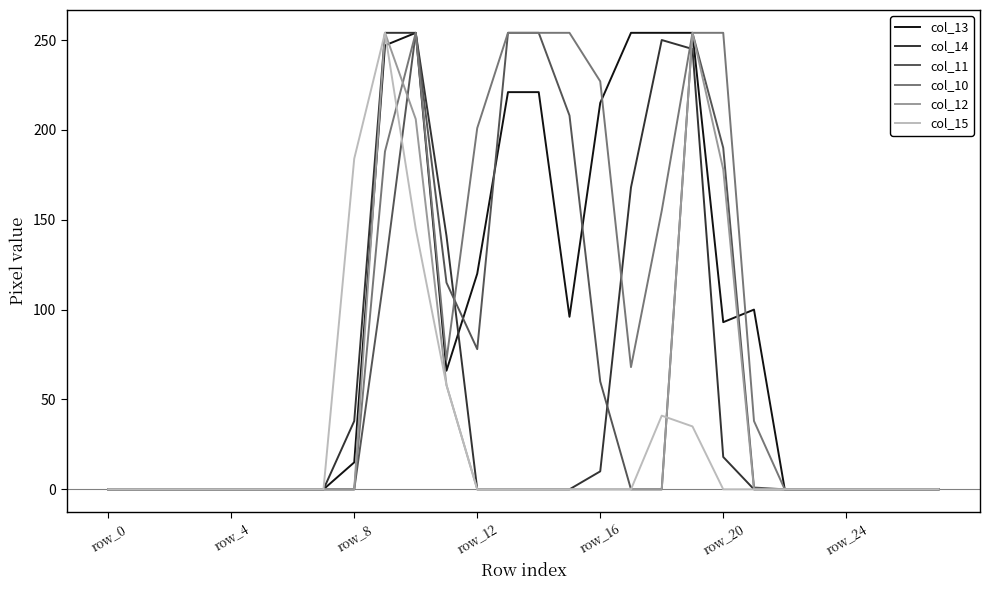

What is the sum of all col_13 values?

2410